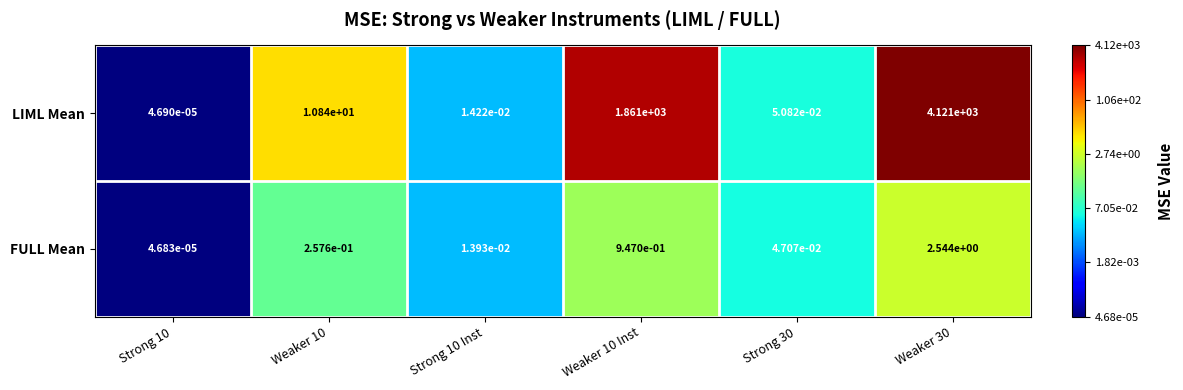

List the series in order of their peak value, highest first.

LIML Mean, FULL Mean